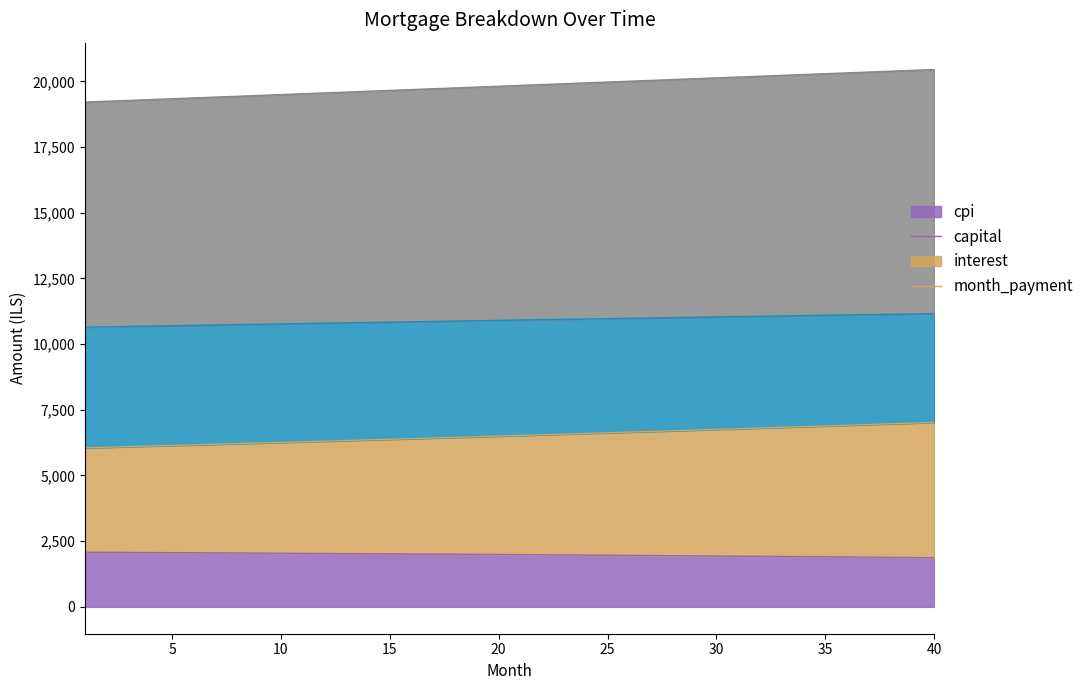

What is the minimum value for cpi?

1871.1